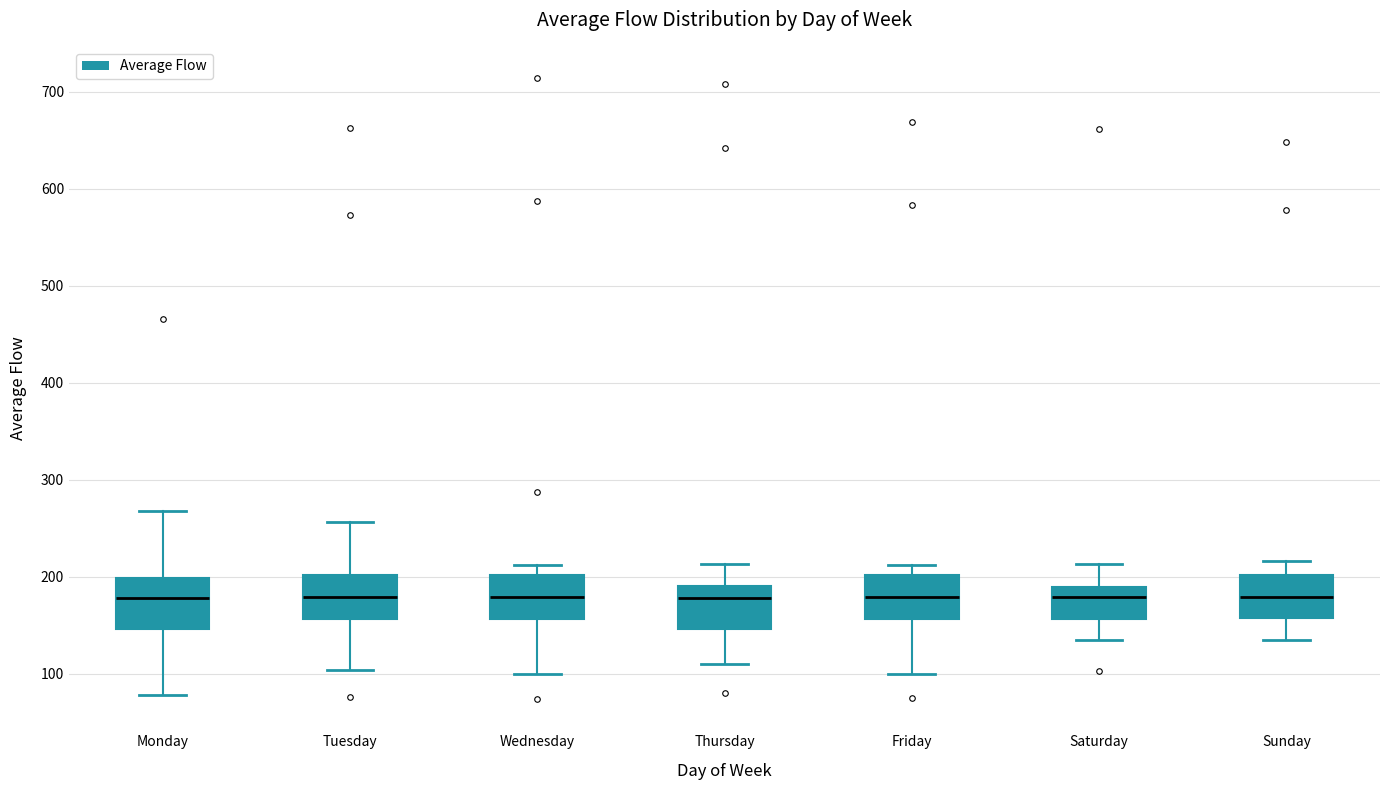

Reading left to right, transcribe this box plot: for each box, give where its median line is, the range the box spans, and where its two whiskers end, as read against the y-axis. The values are not printed on the chart, so give them approximately, as read against the axis.

Monday: median 180, box 150 to 200, whiskers 80 to 270
Tuesday: median 180, box 160 to 200, whiskers 100 to 260
Wednesday: median 180, box 160 to 200, whiskers 100 to 210
Thursday: median 180, box 150 to 190, whiskers 110 to 210
Friday: median 180, box 160 to 200, whiskers 100 to 210
Saturday: median 180, box 160 to 190, whiskers 130 to 210
Sunday: median 180, box 160 to 200, whiskers 130 to 220